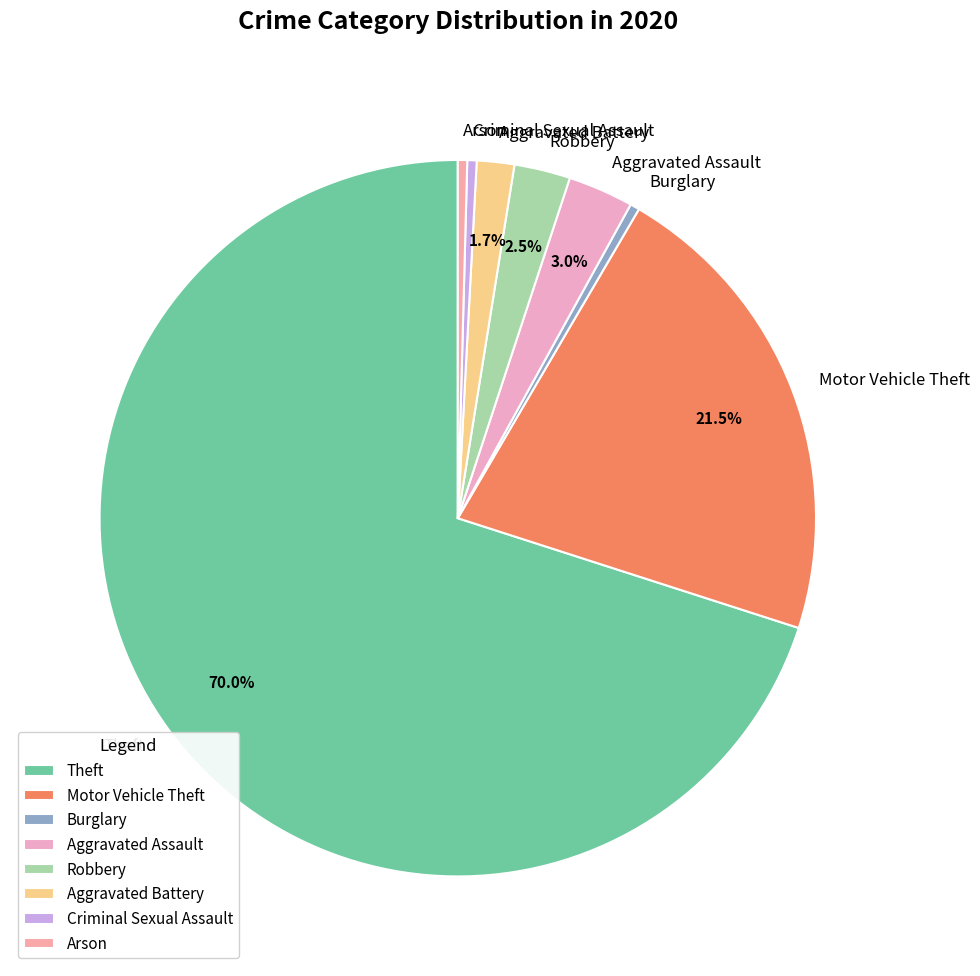

Is the sum of Arson and Aggravated Assault greater than half?

No